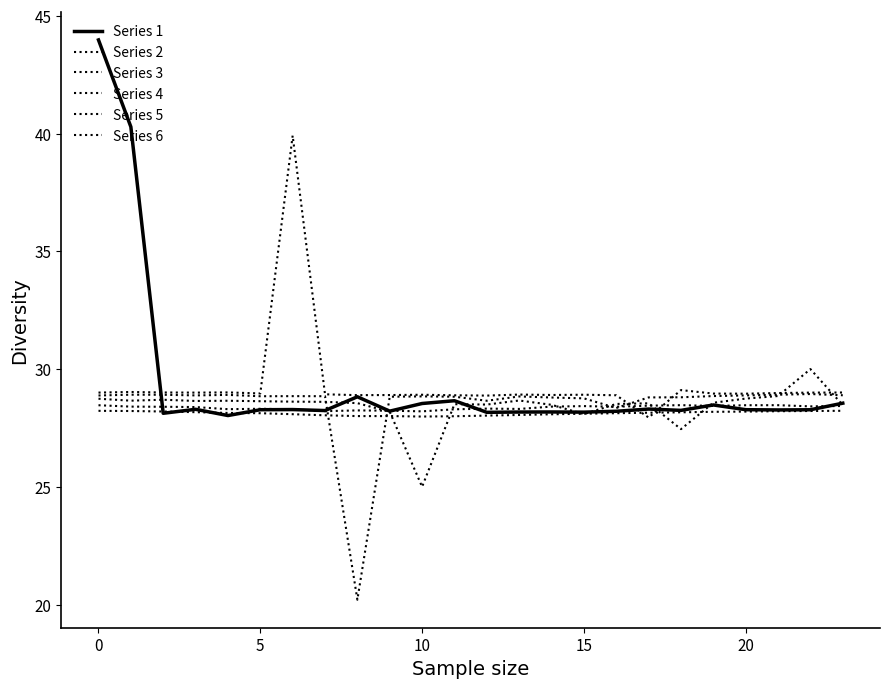

How many lines are shown in the chart?

6